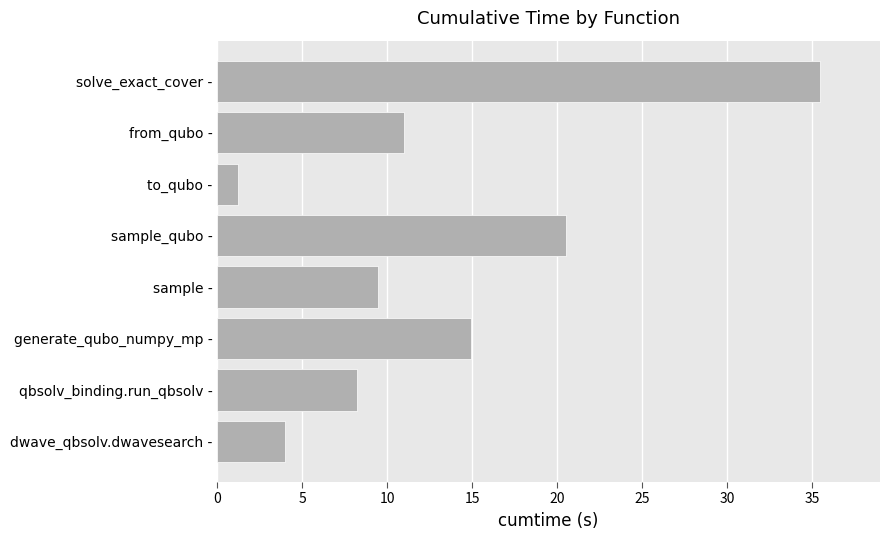

Reading bottom to top, what are all the values shown in this chart?

dwave_qbsolv.dwavesearch -=4.0	qbsolv_binding.run_qbsolv -=8.2	generate_qubo_numpy_mp -=14.9	sample -=9.5	sample_qubo -=20.5	to_qubo -=1.2	from_qubo -=11.0	solve_exact_cover -=35.4